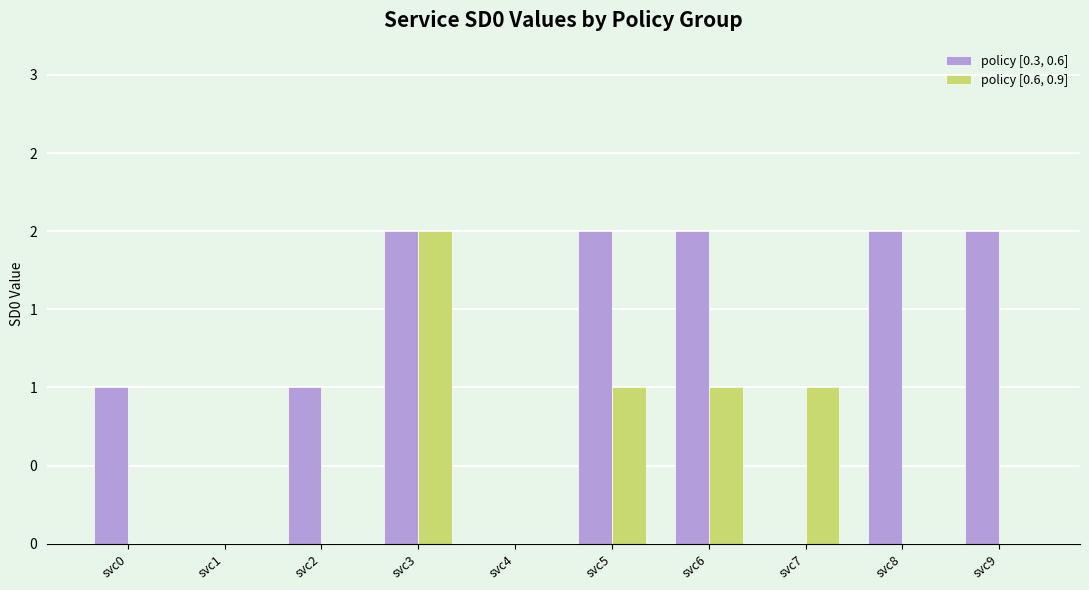

What are all the series names shown in the legend?

policy [0.3, 0.6], policy [0.6, 0.9]